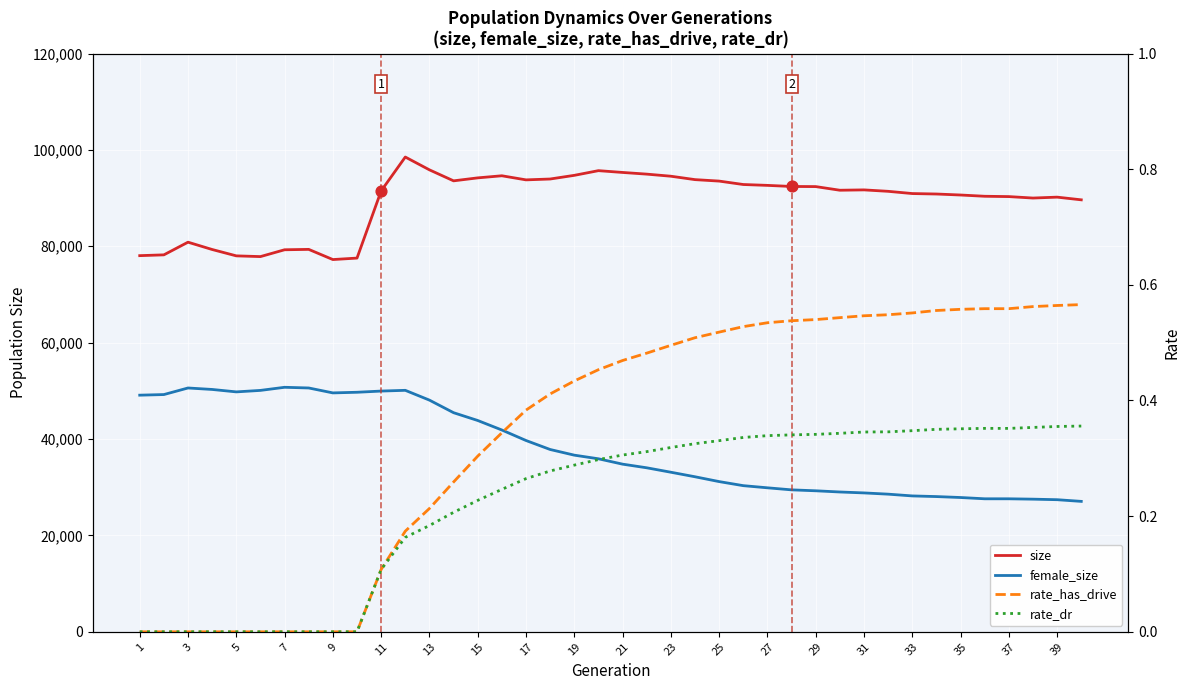

Which series has the widest spread of Y values?

female_size